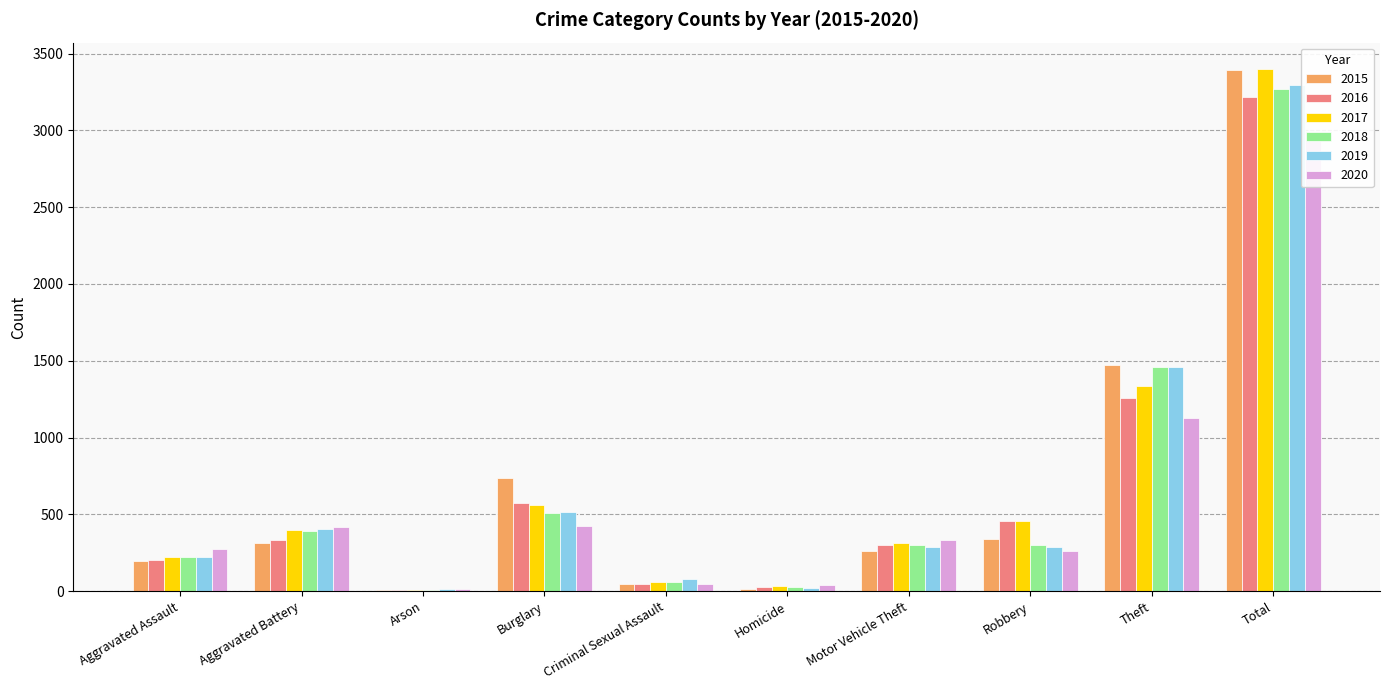

List the labels in order of 2016 value, smallest first.

Arson, Homicide, Criminal Sexual Assault, Aggravated Assault, Motor Vehicle Theft, Aggravated Battery, Robbery, Burglary, Theft, Total